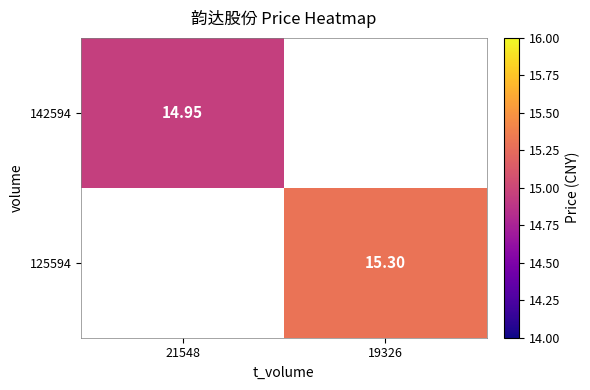

Where does the 125594 series first go above 15?

19326